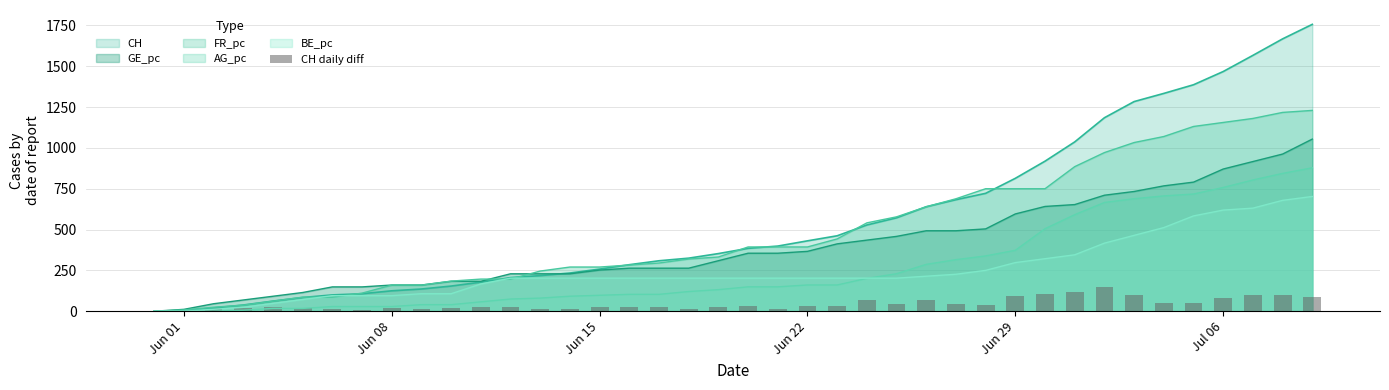

What is the highest value of the FR_pc series?

1229.9